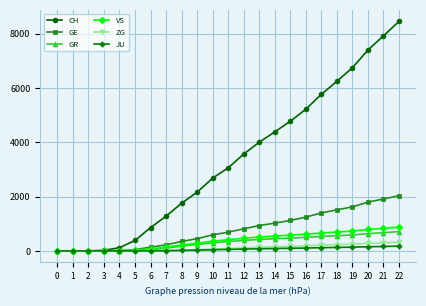

Which series has the largest range (max minus min)?

CH